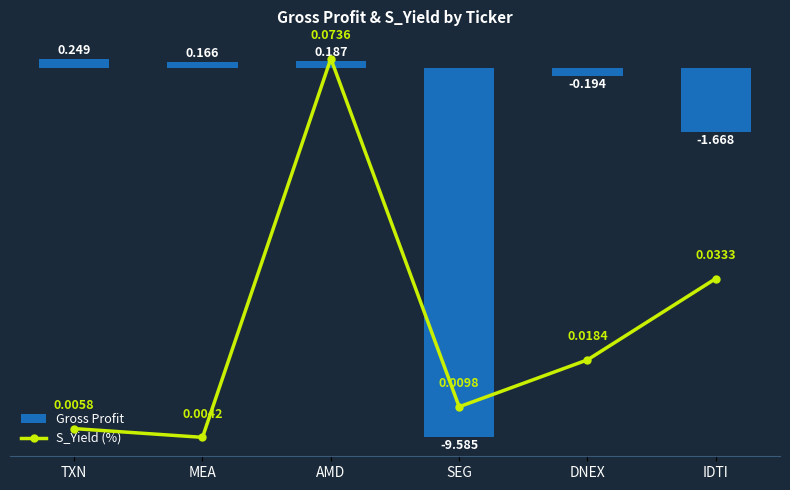

Which series has the largest range (max minus min)?

Gross Profit